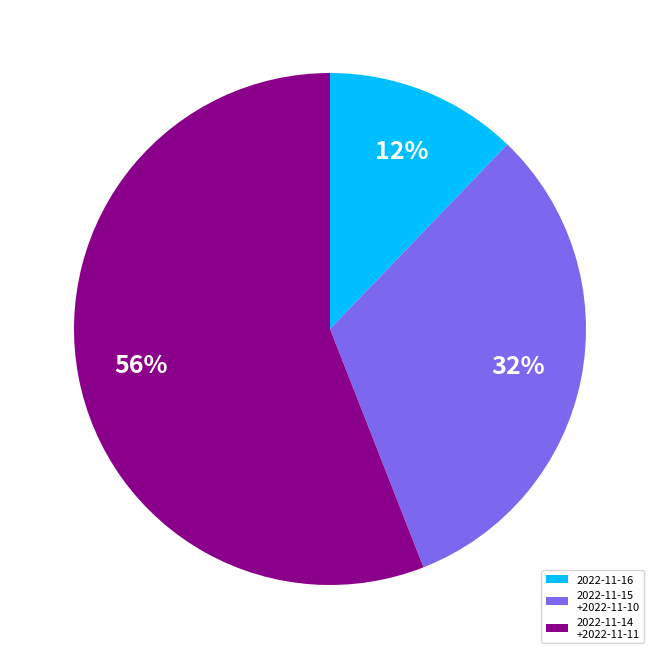

True or false: 2022-11-15 +2022-11-10 accounts for 42% of the total.

False